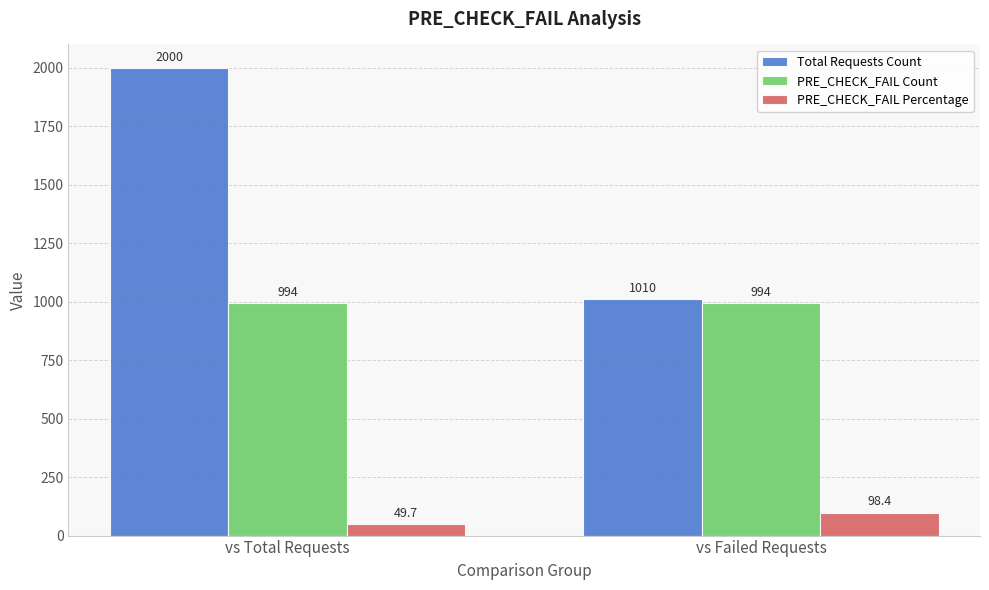

Reading left to right, transcribe all the data shown in this chart.

Total Requests Count: 2000.0	1010.0
PRE_CHECK_FAIL Count: 994.0	994.0
PRE_CHECK_FAIL Percentage: 49.7	98.4